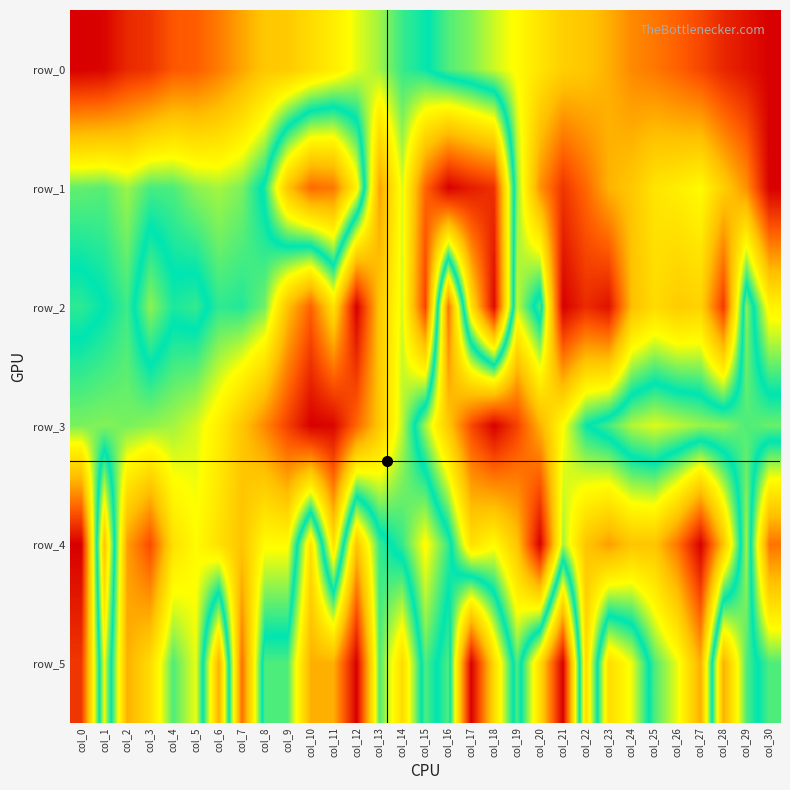

Reading left to right, what are all the values shown in this chart?

row_0: 0.0	0.0	0.1	0.1	0.1	0.1	0.2	0.2	0.3	0.3	0.3	0.3	0.4	0.4	0.5	0.5	0.5	0.6	0.6	0.6	0.7	0.7	0.7	0.8	0.8	0.8	0.9	0.9	0.9	1.0	1.0
row_1: 0.5	0.5	0.4	0.5	0.5	0.4	0.4	0.4	0.5	0.7	0.9	0.8	0.6	0.2	0.4	0.1	0.0	0.0	0.1	0.6	0.8	0.9	0.9	0.8	0.7	0.7	0.7	0.6	0.7	0.8	1.0
row_2: 0.5	0.5	0.5	0.6	0.5	0.5	0.5	0.5	0.4	0.3	0.1	0.3	0.0	0.3	0.4	0.1	0.8	0.3	0.0	0.6	0.5	1.0	0.9	1.0	0.7	0.7	0.7	0.7	0.9	0.4	0.6
row_3: 0.4	0.4	0.4	0.4	0.4	0.4	0.3	0.3	0.2	0.1	0.0	0.0	0.1	0.3	0.4	0.6	0.7	0.9	1.0	0.9	0.8	0.6	0.5	0.5	0.4	0.4	0.4	0.4	0.4	0.5	0.4
row_4: 0.0	0.7	0.2	0.1	0.3	0.4	0.3	0.3	0.4	0.4	0.7	0.3	0.7	0.5	0.5	0.4	0.5	0.7	0.6	0.7	1.0	0.6	0.7	0.8	0.7	0.7	0.8	1.0	0.7	0.4	0.8
row_5: 0.1	0.6	0.2	0.3	0.5	0.4	0.8	0.2	0.5	0.5	0.8	0.8	1.0	0.5	0.7	0.5	0.5	0.0	0.3	0.5	0.3	0.0	0.7	0.3	0.4	0.5	0.6	0.8	0.2	0.5	0.5